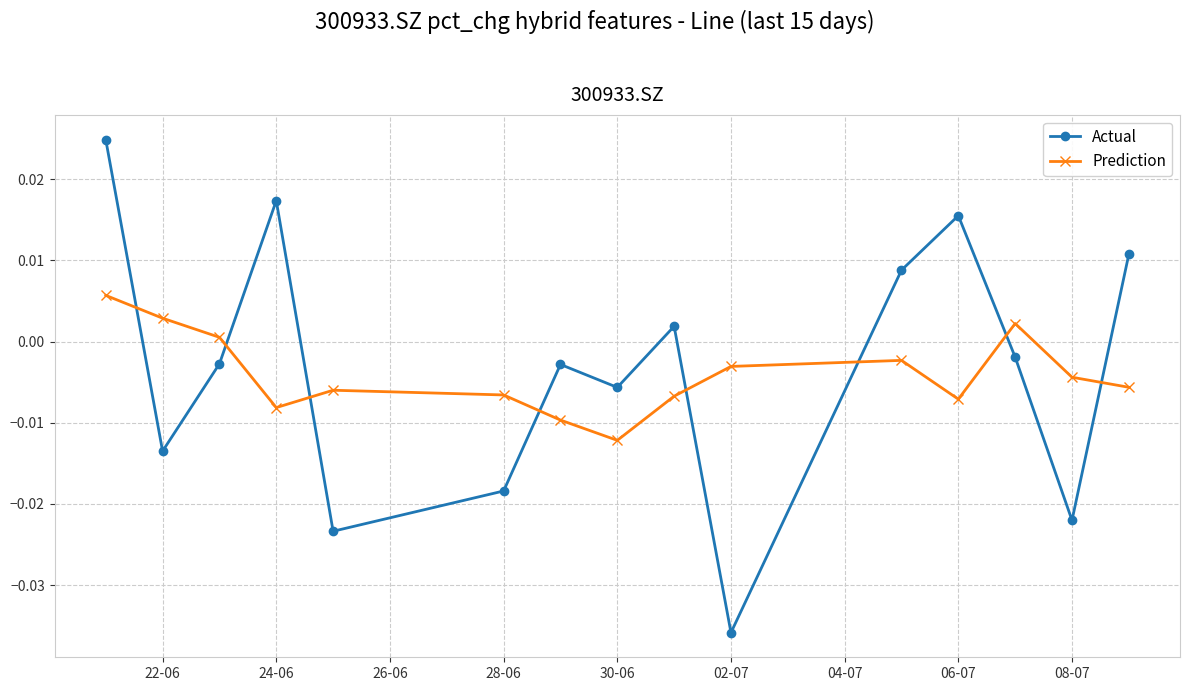

True or false: Prediction has more than 0 interior local peaks.

True